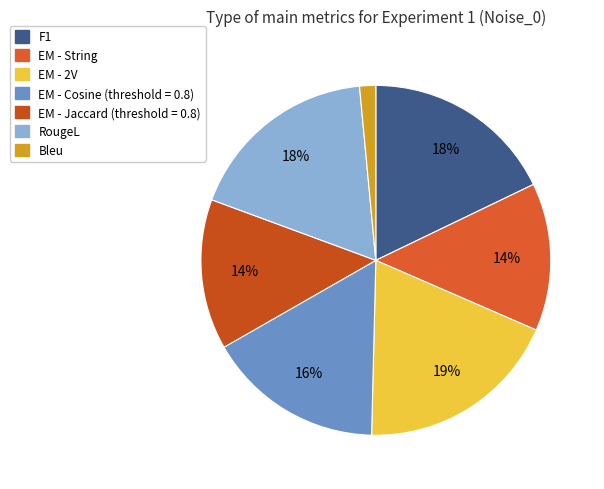

Does any single category account for the majority?

No